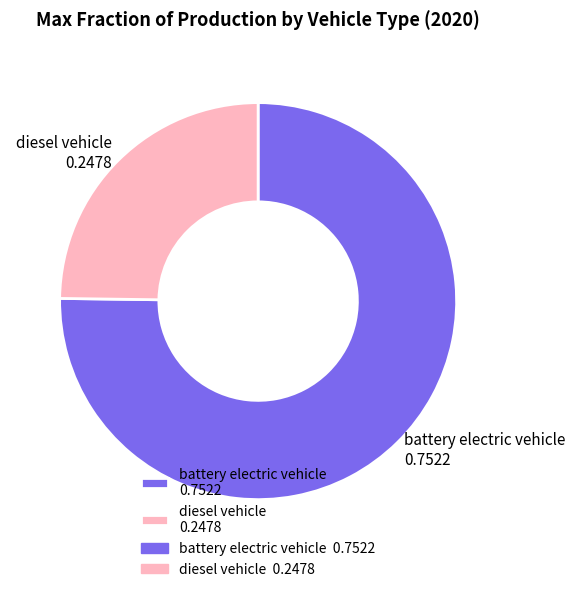

What is the largest slice in the pie chart?

battery electric vehicle